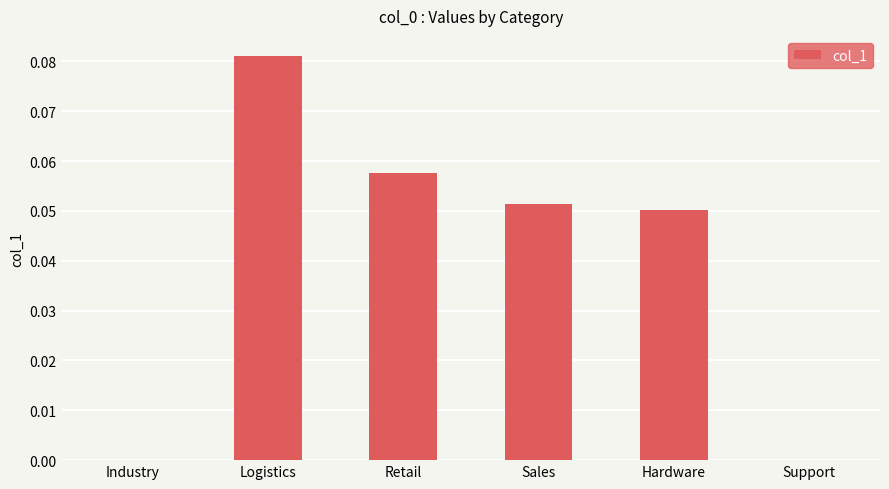

Between Logistics and Industry, which is larger?

Logistics